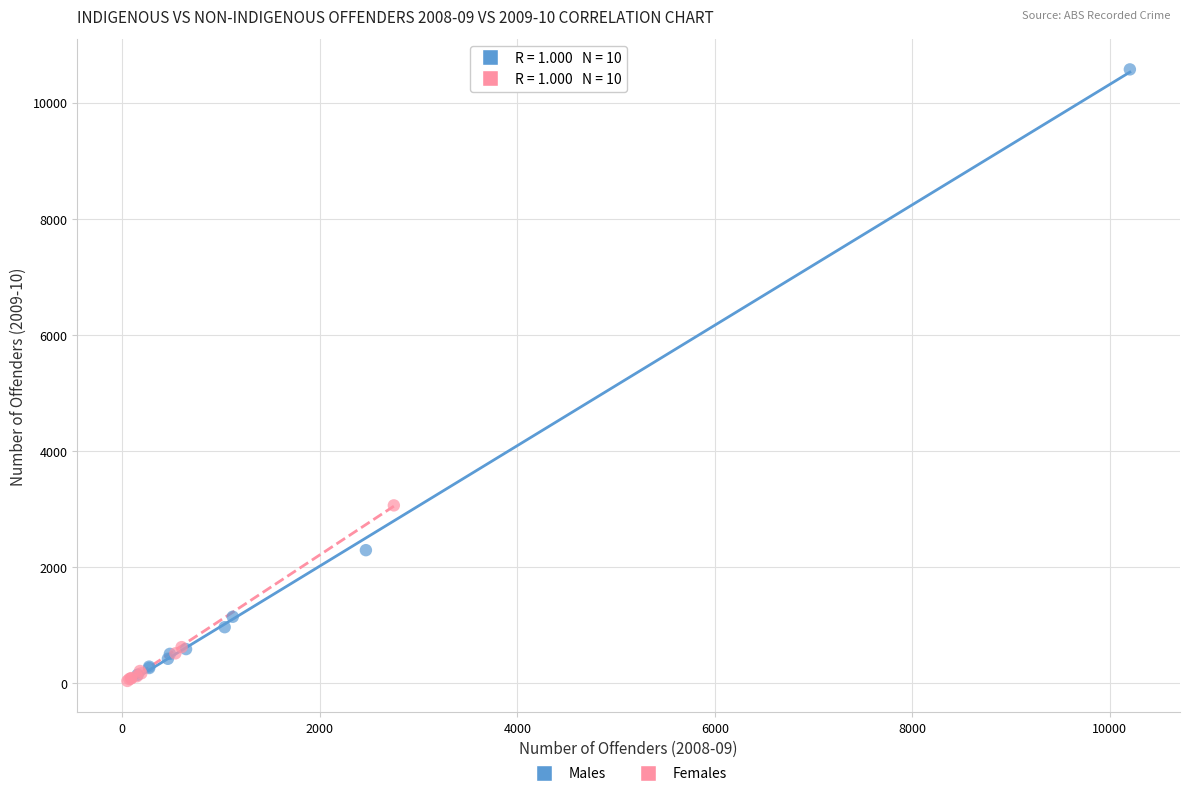

Which series contains the highest Y value?

Males